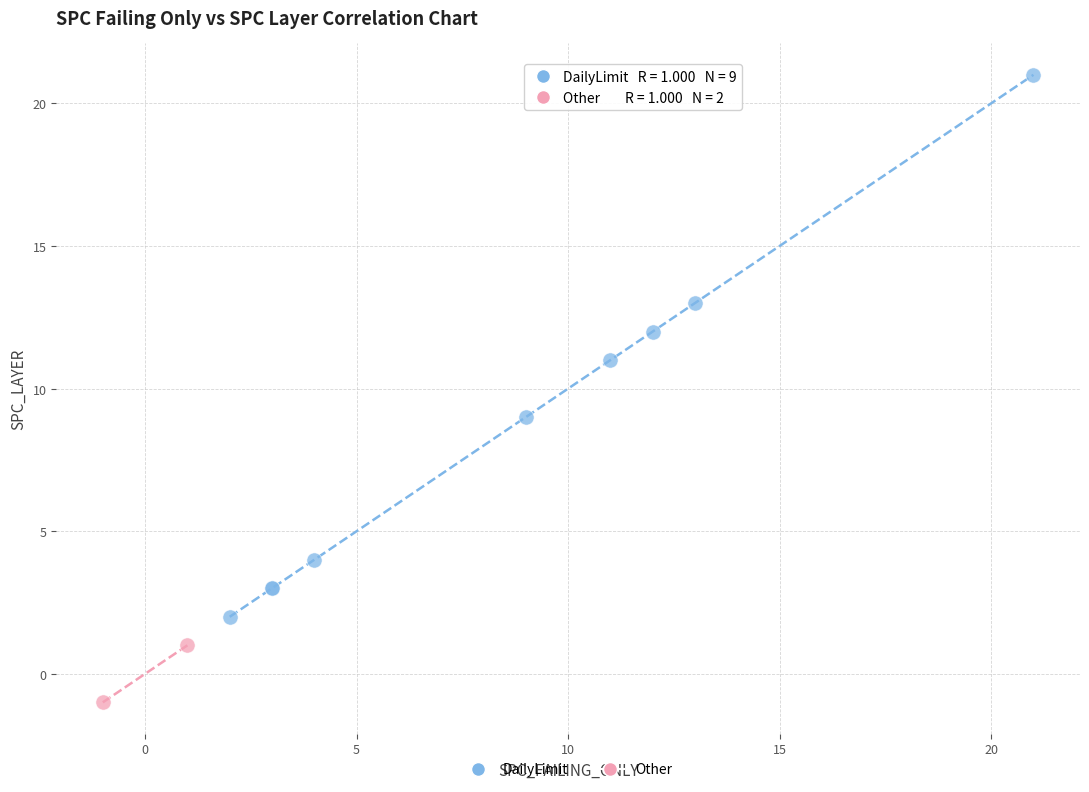

Which series contains the lowest Y value?

Other